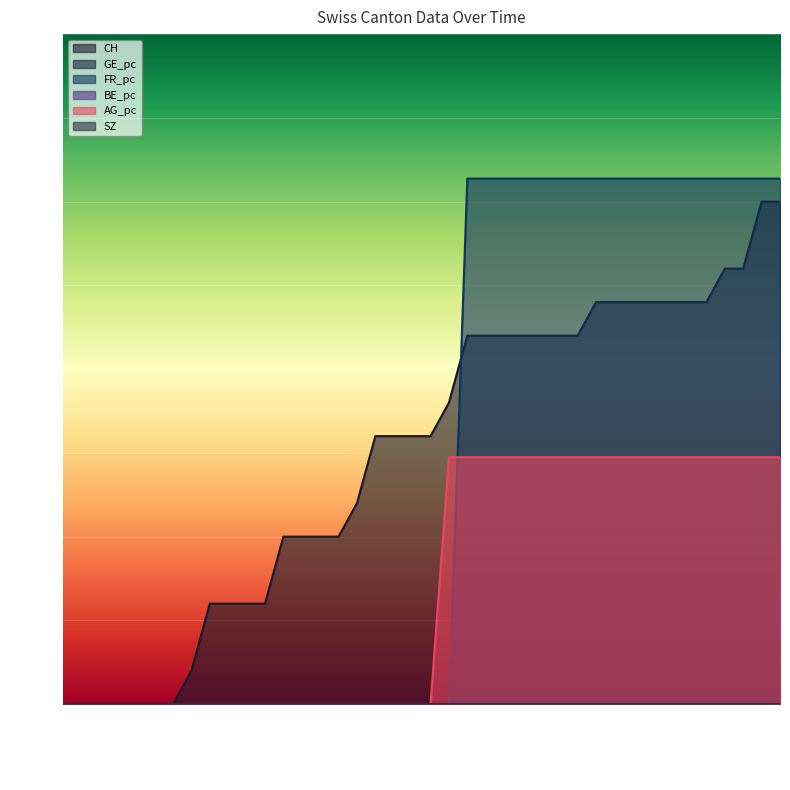

Which series has the largest total across all categories?

CH